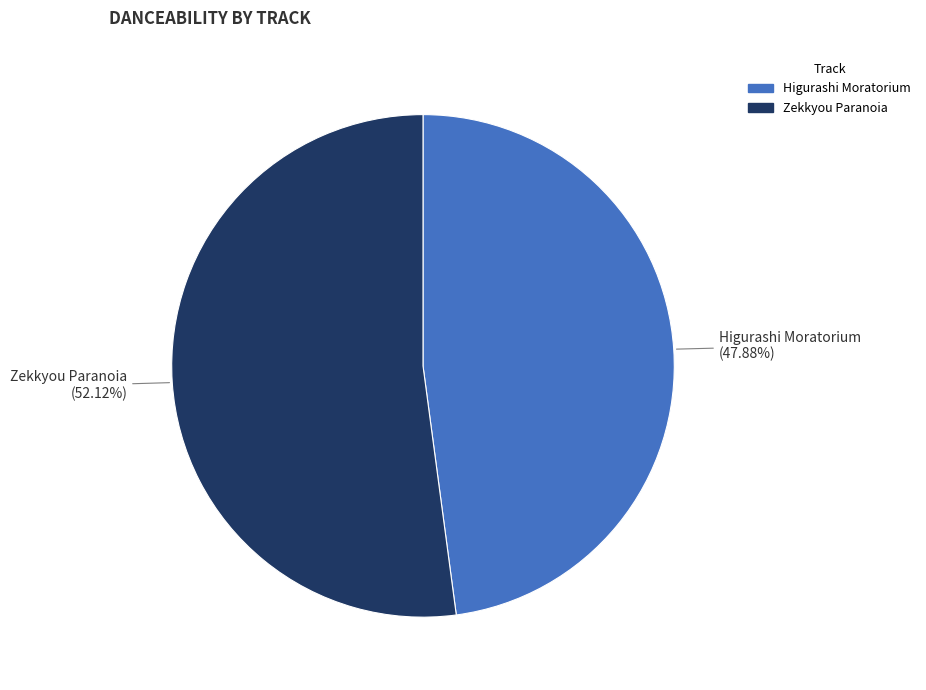

How many segments does this pie chart have?

2